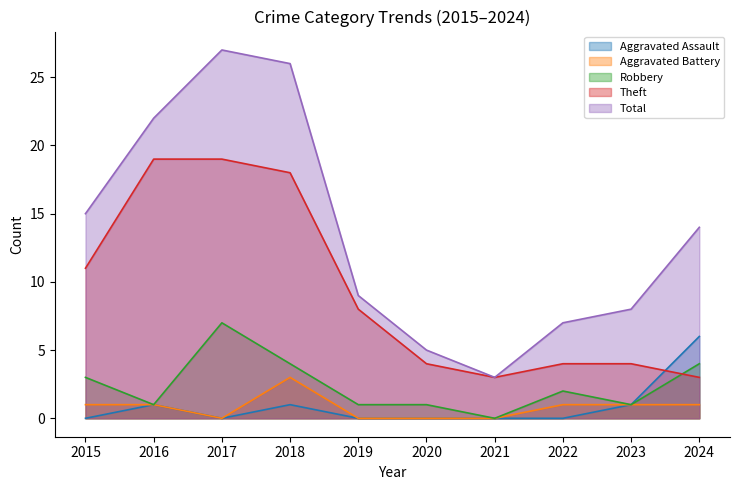

After their last crossing, which series has the higher values: Theft or Robbery?

Robbery